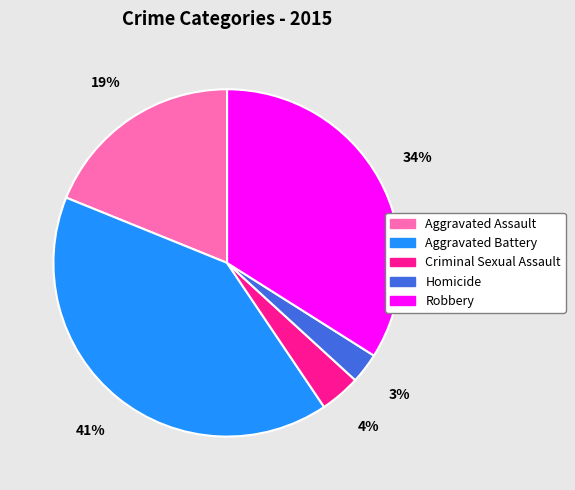

The Aggravated Battery slice represents 52% of the pie. True or false?

False